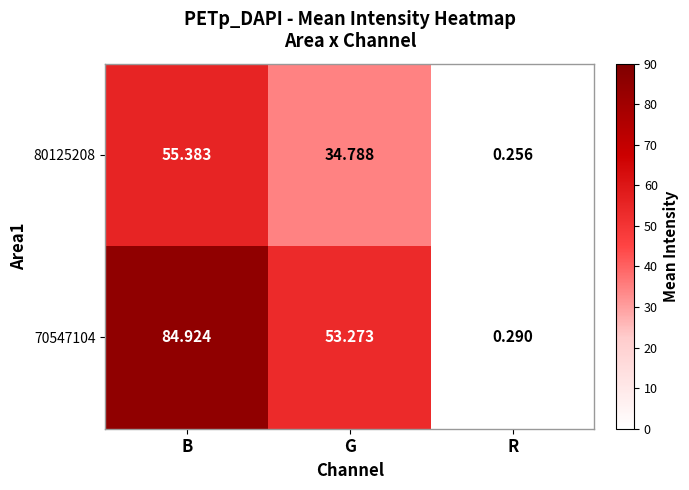

Count the number of categories in the chart.

3